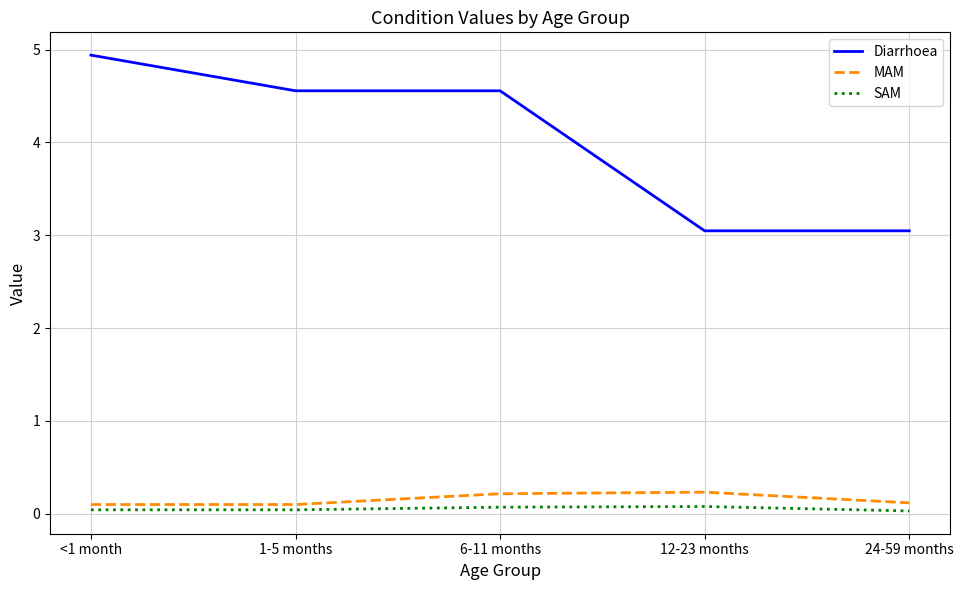

Does the chart display data point markers on the line(s)?

No